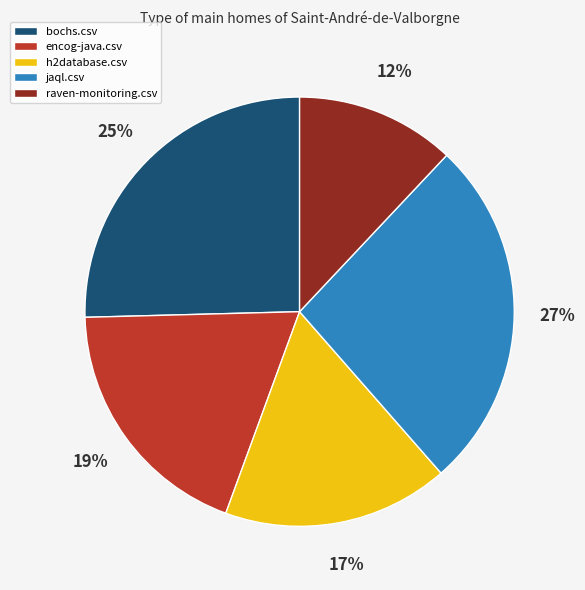

Between raven-monitoring.csv and h2database.csv, which is larger?

h2database.csv